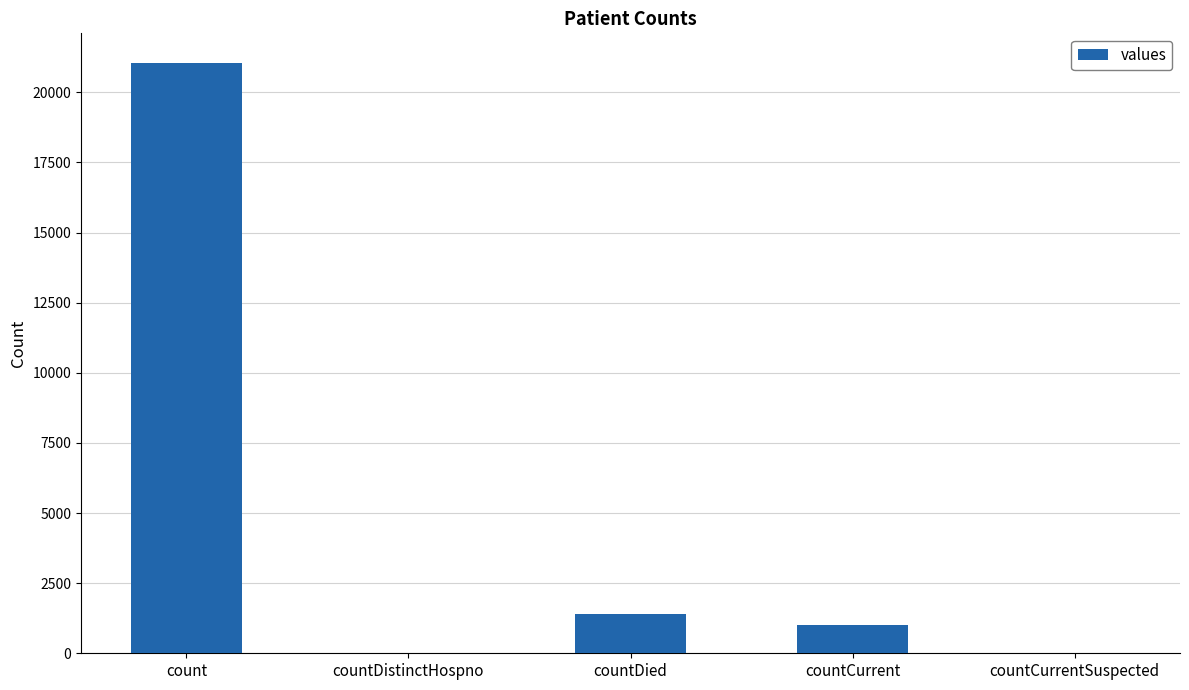

What is the sum of the values at countDistinctHospno and count?

21050